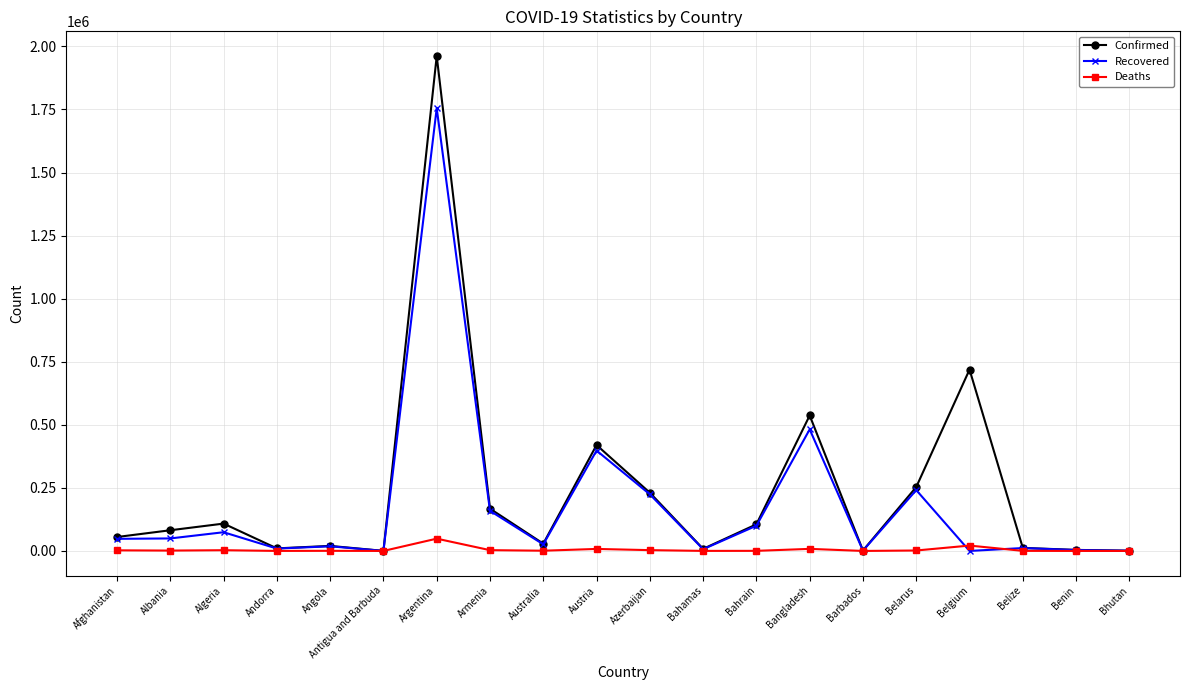

Where is Recovered nearest to the value 877352?

Bangladesh